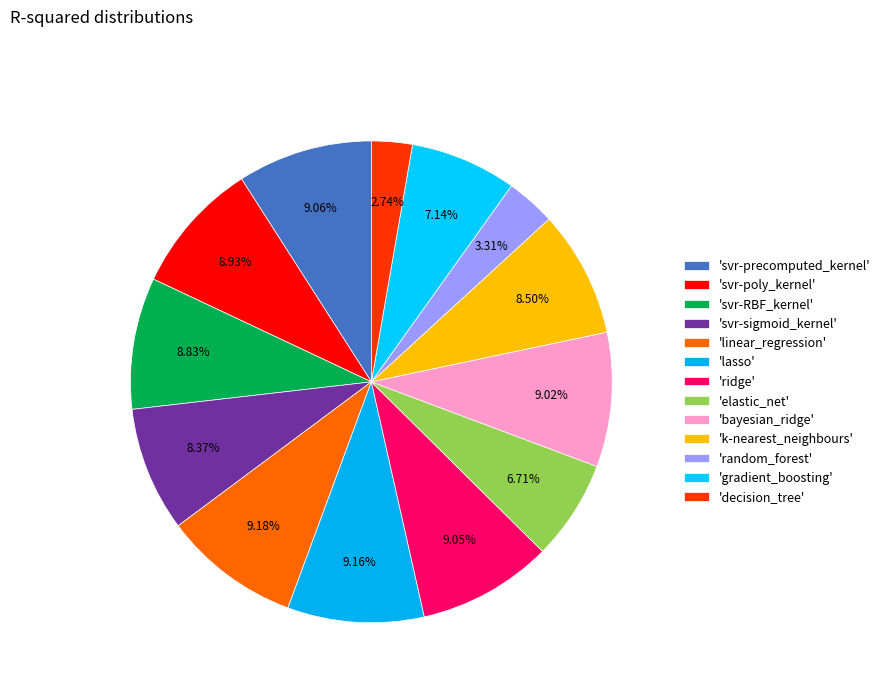

Is there a majority slice in this chart?

No